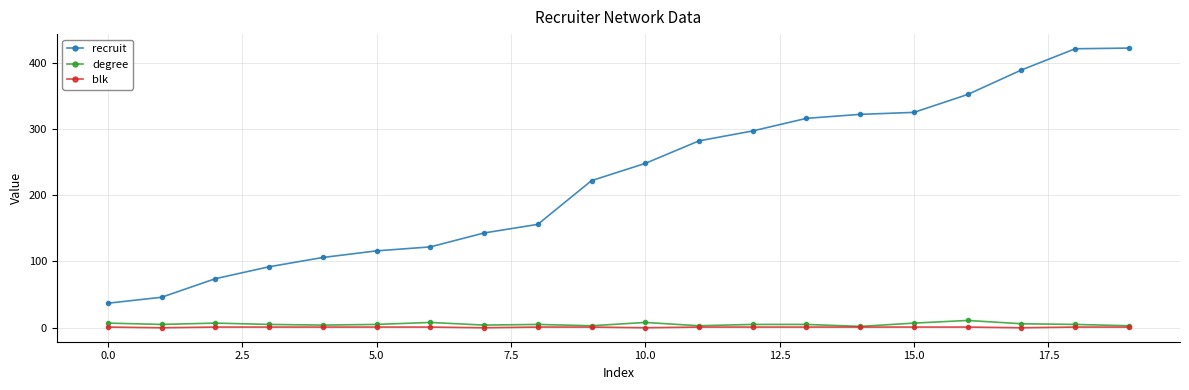

True or false: degree and recruit intersect in this chart.

False